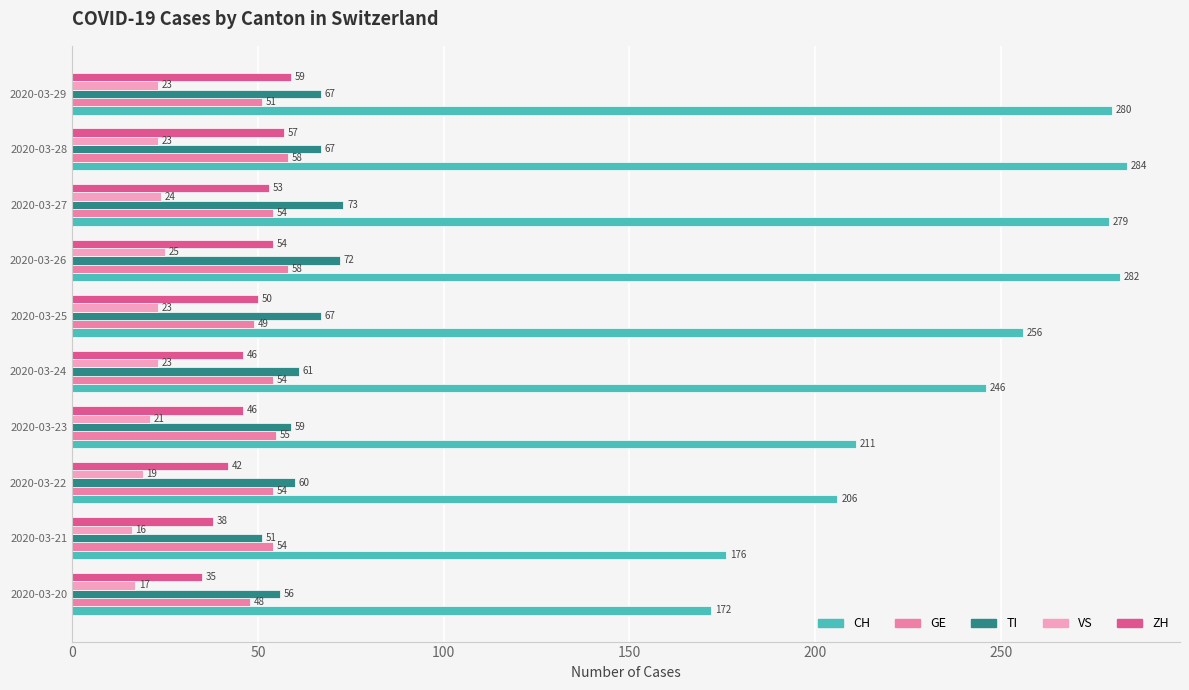

True or false: CH has a value of 279 at 2020-03-27.

True